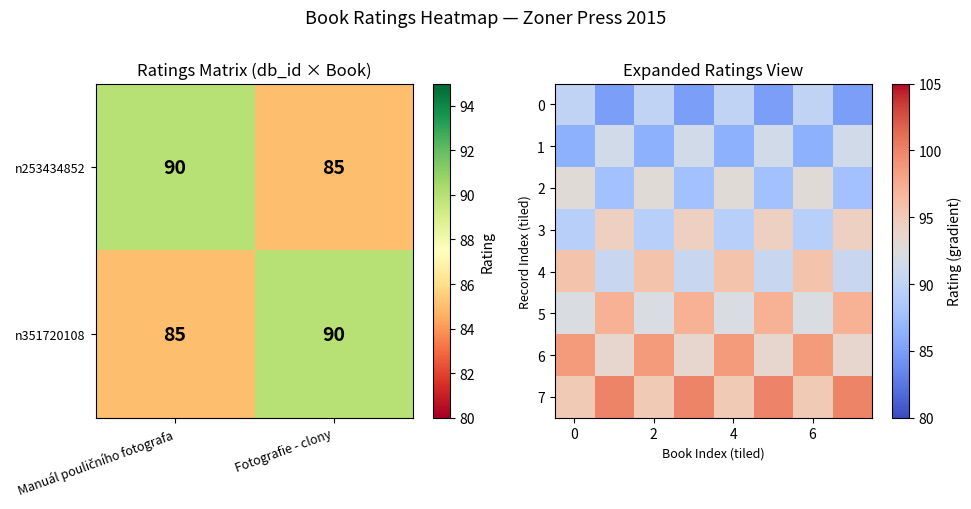

True or false: n253434852 has a value of 85 at Fotografie - clony.

True